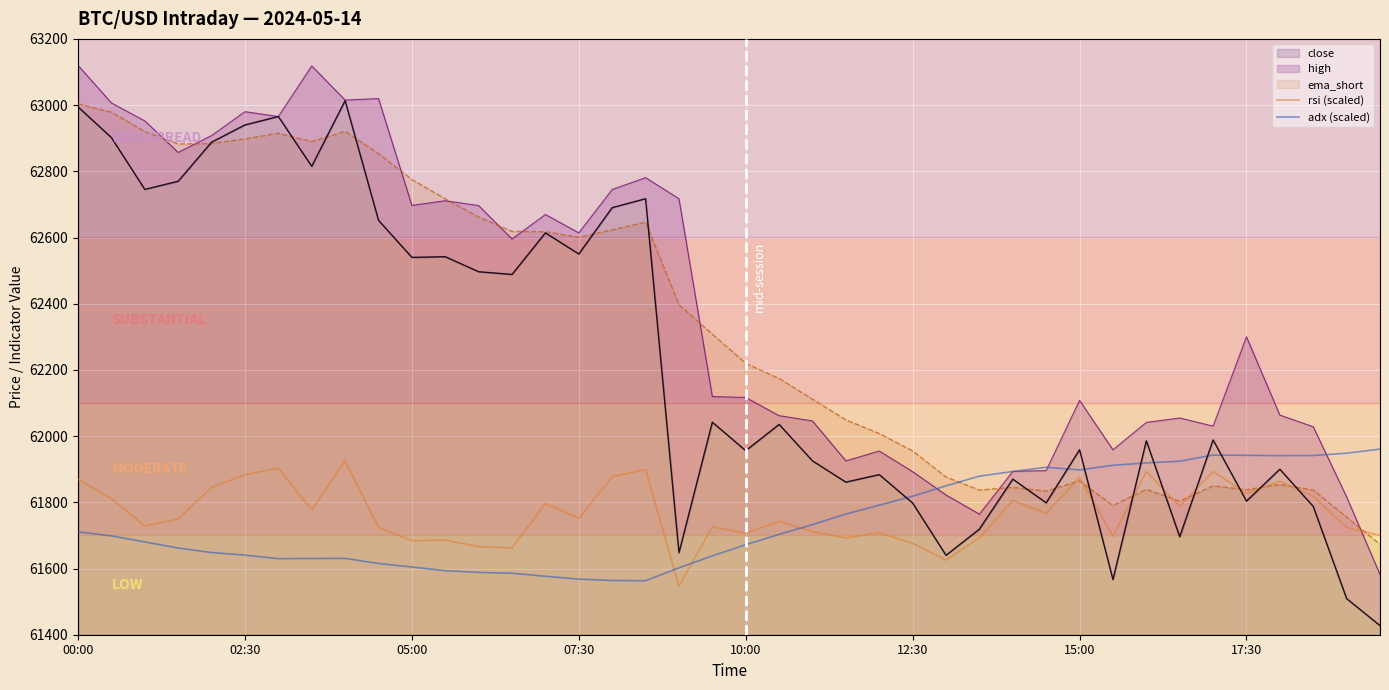

What is the difference between the highest and lowest values at 00:00?

158.5